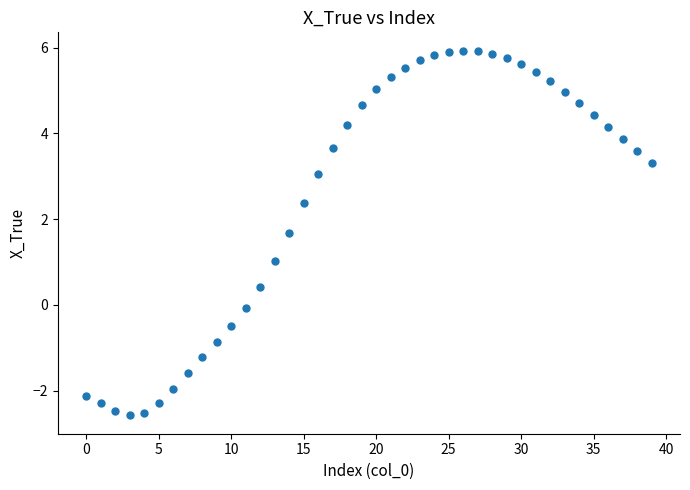

What is the range of Y values (max minus min)?

8.5